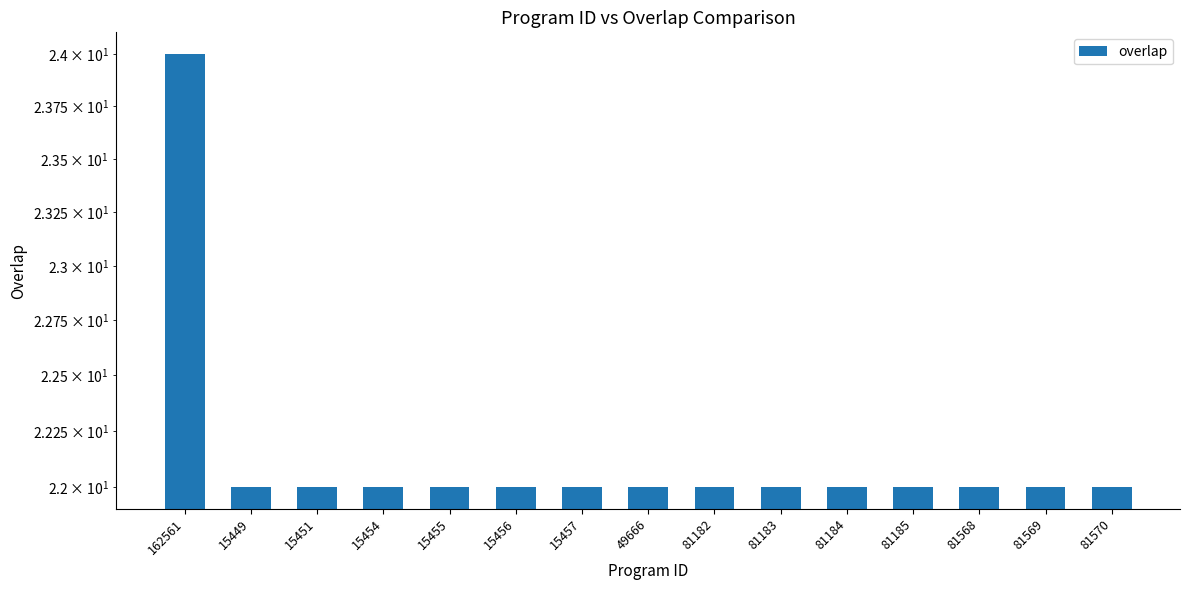

Which has a higher value, 81569 or 15457?

81569